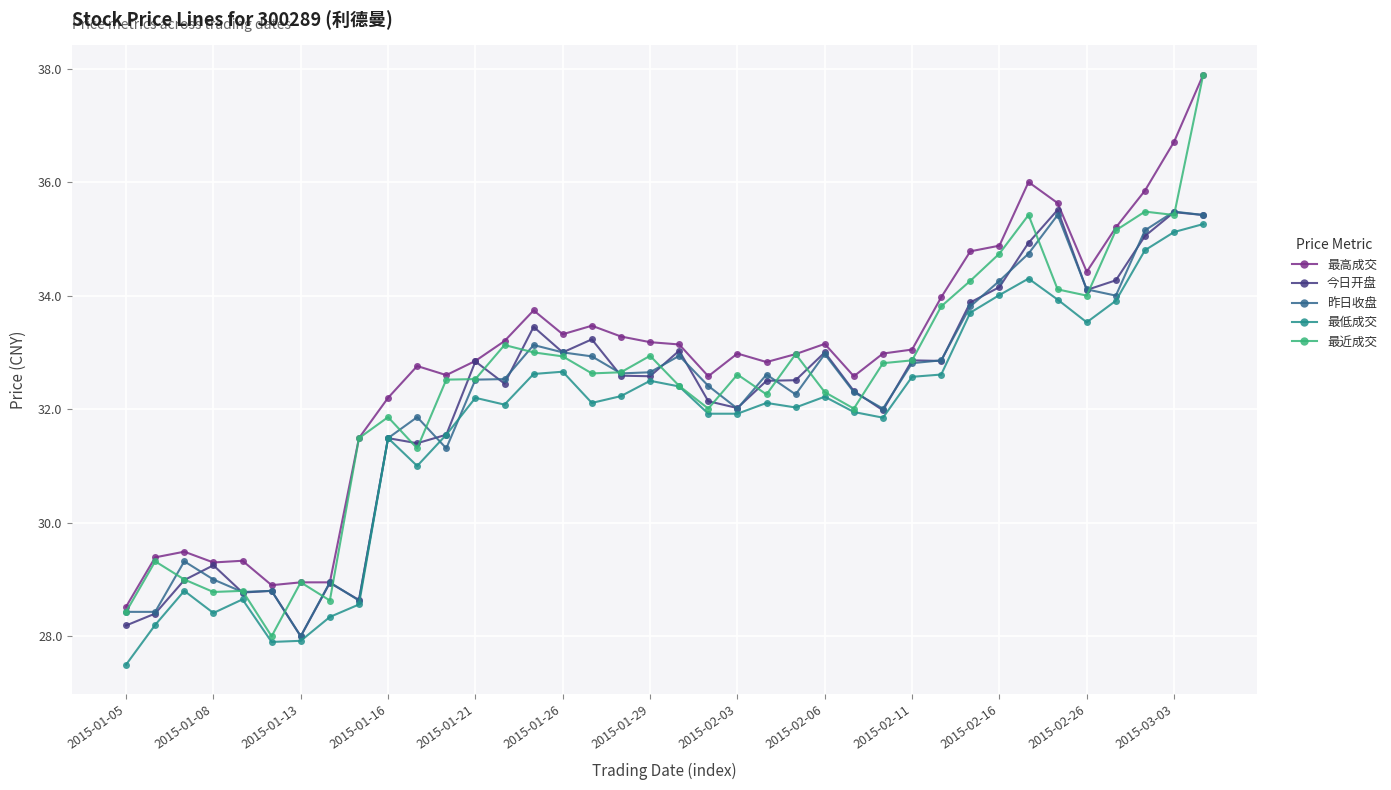

What is the average value of the 最高成交 series?

32.8